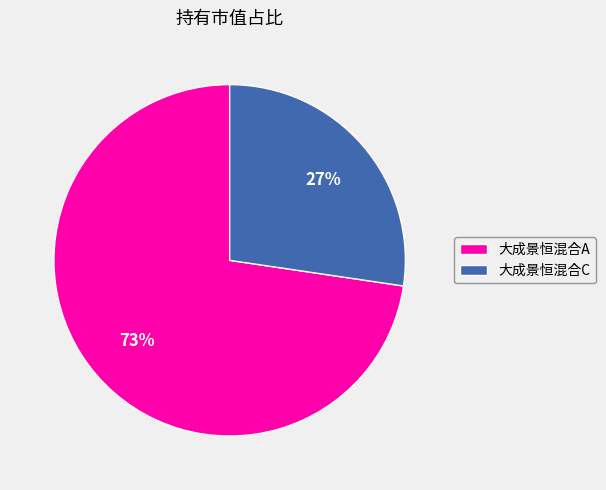

True or false: 大成景恒混合C accounts for 27% of the total.

True